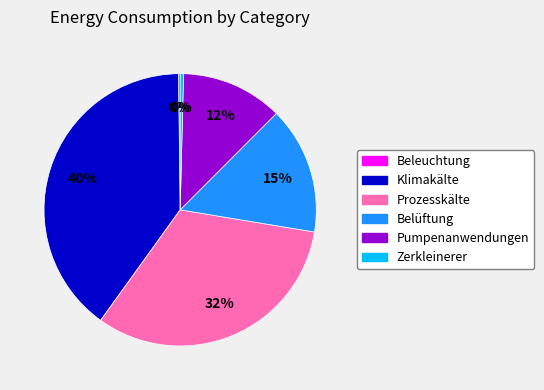

Does Pumpenanwendungen represent more than half of the total?

No